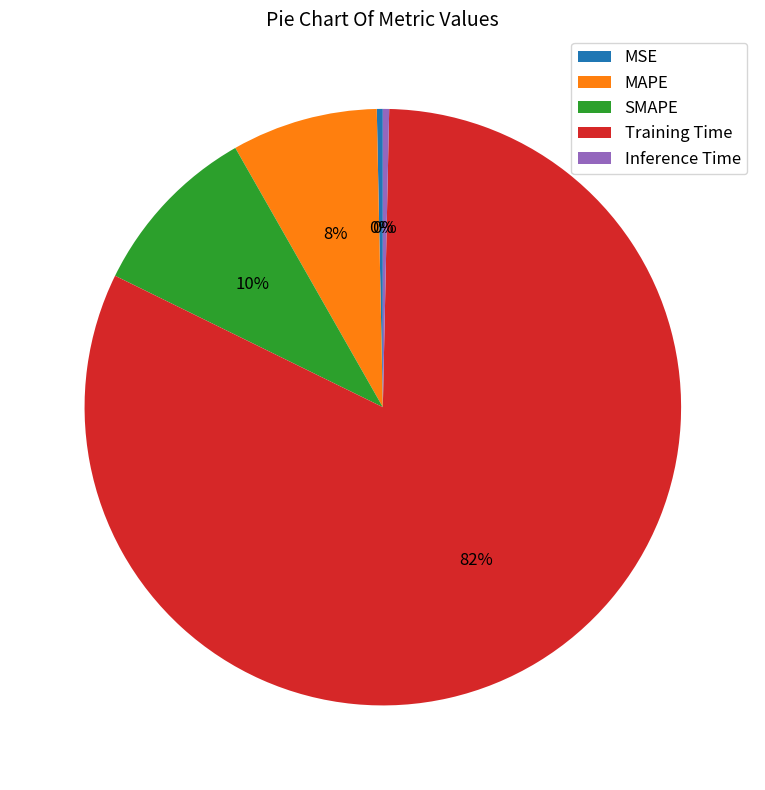

To the nearest percent, what is the combined percentage of MSE and MAPE?

8%